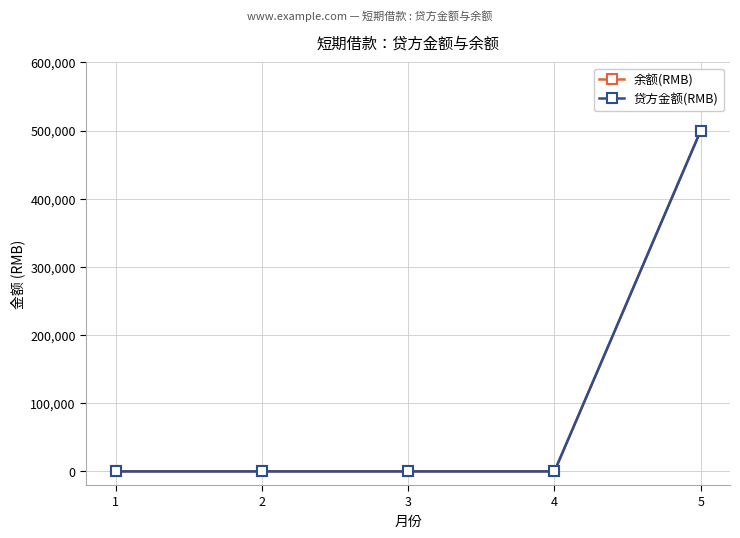

Does the chart display data point markers on the line(s)?

Yes